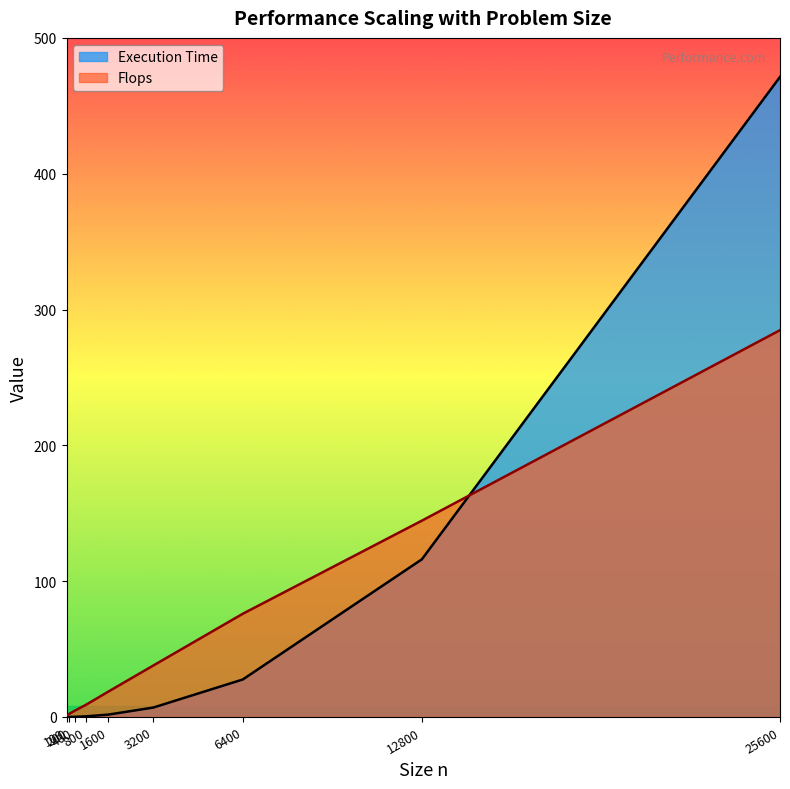

Which label corresponds to the largest value in the chart?

25600